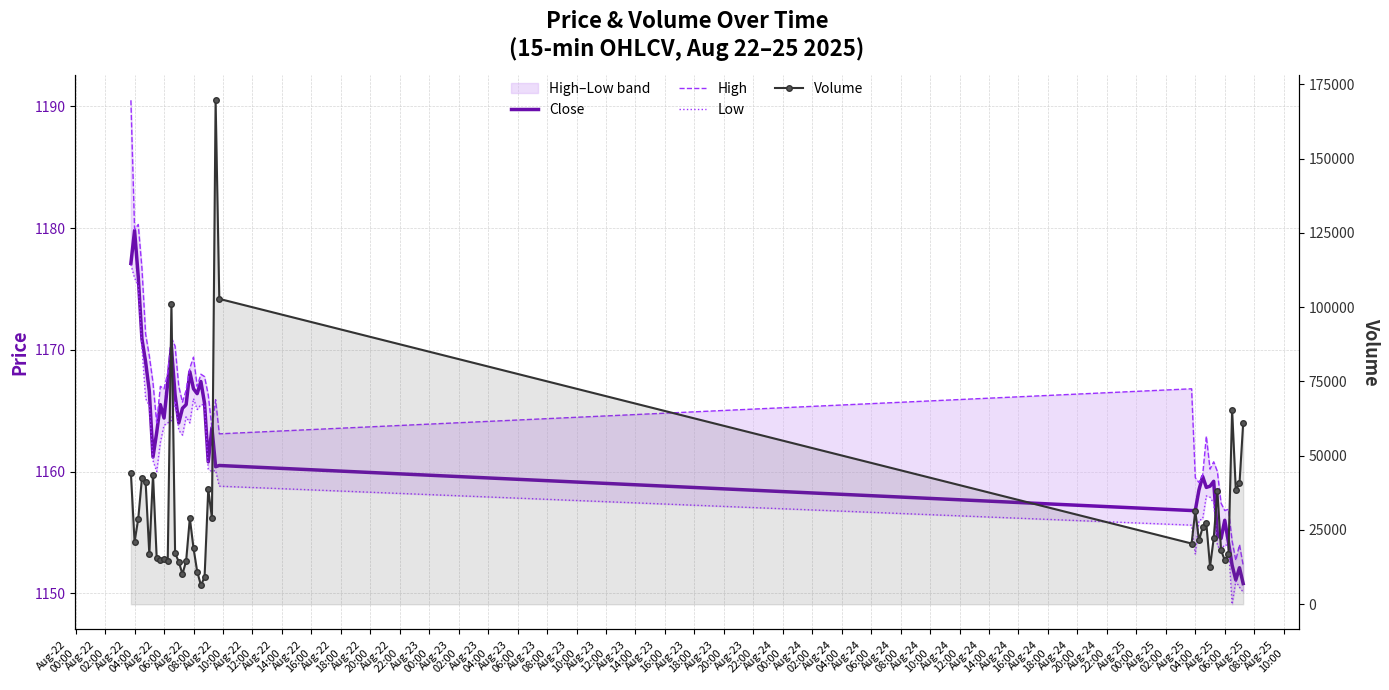

Reading left to right, extract all data points from this chart.

Close: 1177.1	1179.8	1176.0	1170.9	1169.0	1166.6	1161.2	1163.2	1165.5	1164.4	1167.3	1170.2	1166.3	1164.0	1165.2	1165.5	1168.2	1166.8	1166.4	1167.4	1165.6	1160.8	1163.6	1160.4	1160.5	1156.8	1156.8	1158.5	1159.6	1158.7	1158.8	1159.2	1154.8	1154.5	1156.0	1154.2	1152.3	1151.1	1152.1	1150.8
High: 1190.5	1179.9	1180.3	1176.7	1171.3	1169.5	1167.3	1164.0	1167.0	1166.8	1168.1	1171.0	1170.3	1167.0	1165.7	1166.7	1168.5	1169.4	1167.0	1168.0	1167.8	1166.3	1163.6	1165.9	1163.1	1166.8	1159.5	1159.1	1159.7	1162.9	1160.2	1160.8	1160.0	1157.4	1156.8	1156.9	1154.3	1152.7	1154.0	1152.3
Low: 1177.0	1175.9	1175.3	1170.2	1166.0	1165.4	1160.9	1160.0	1162.4	1163.8	1164.0	1164.2	1165.8	1163.4	1163.0	1164.5	1164.0	1166.0	1165.1	1165.5	1165.5	1160.2	1160.0	1160.1	1158.8	1155.6	1153.2	1156.0	1156.1	1158.0	1157.9	1157.4	1153.9	1153.6	1154.0	1153.9	1149.1	1151.0	1150.5	1150.1
Volume: 44112.0	21012.0	28848.0	42474.0	41140.0	16862.0	43640.0	15613.0	15016.0	15350.0	14541.0	100969.0	17148.0	14323.0	10136.0	14617.0	28978.0	18888.0	10999.0	6429.0	9052.0	38674.0	29108.0	169590.0	102767.0	20445.0	31400.0	21511.0	25859.0	27207.0	12683.0	22144.0	38059.0	18114.0	14841.0	16888.0	65357.0	38473.0	40640.0	60895.0